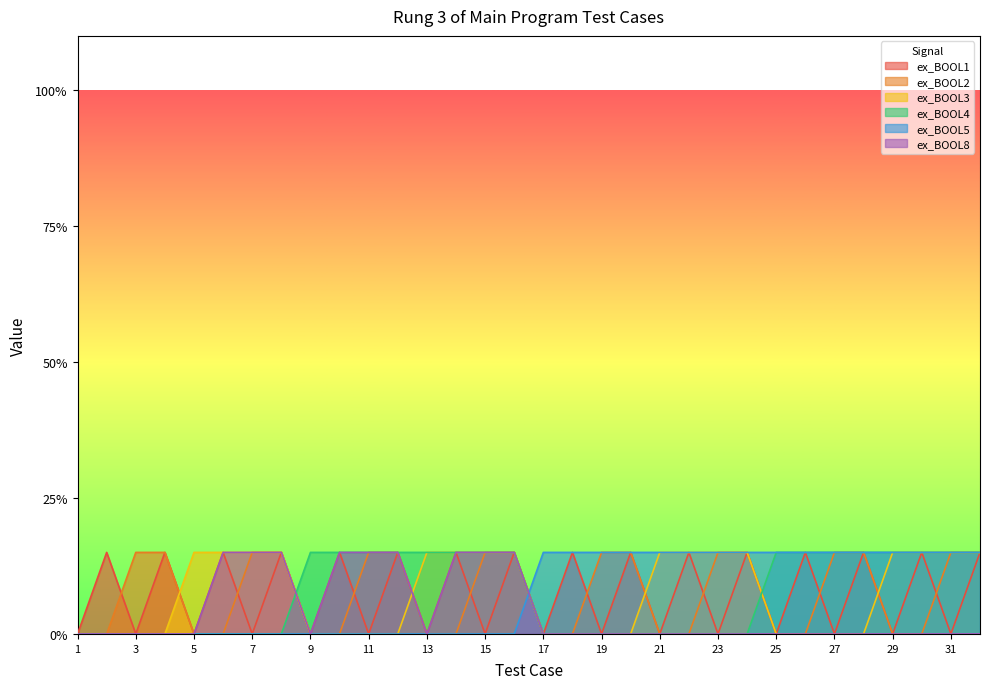

Does the chart display data point markers on the line(s)?

No